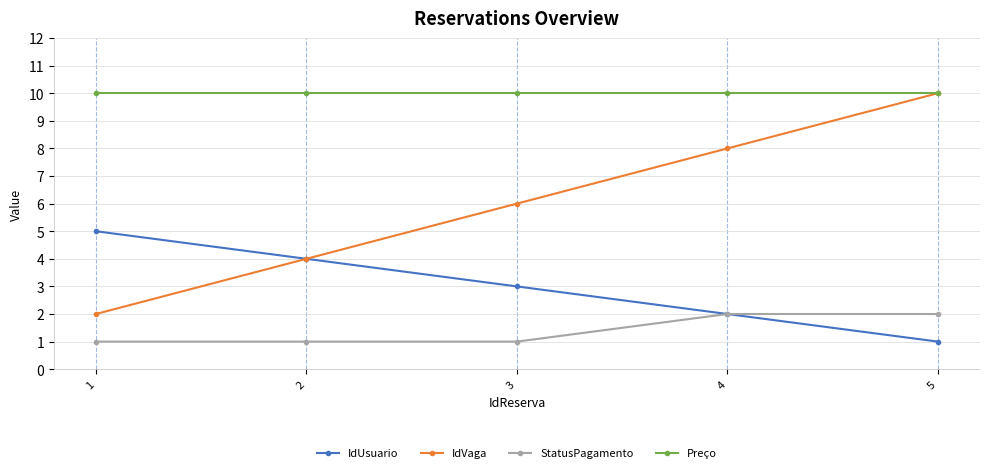

List the series in order of their overall mean, highest first.

Preço, IdVaga, IdUsuario, StatusPagamento